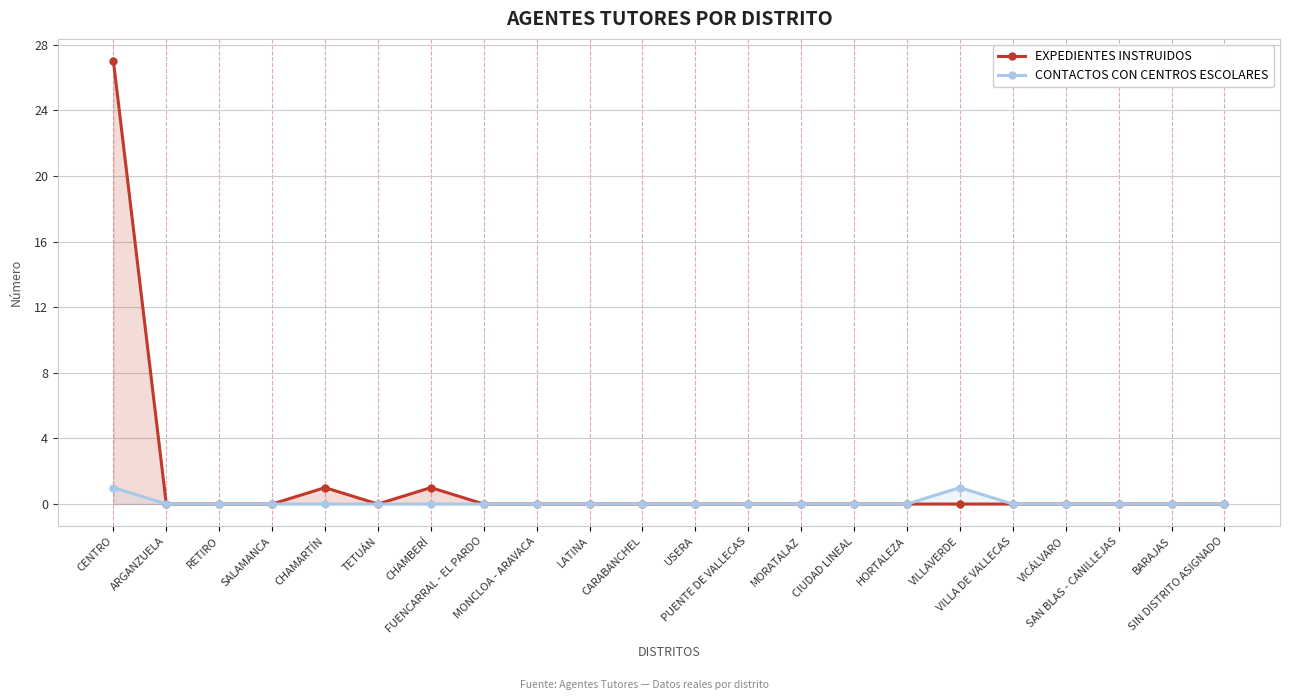

At which category does EXPEDIENTES INSTRUIDOS reach its first local valley?

TETUÁN